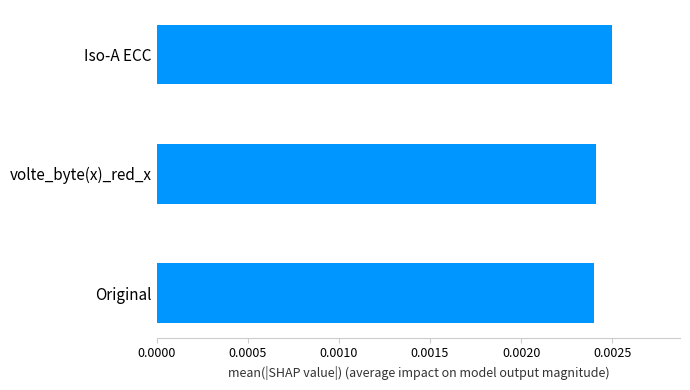

Which category has the highest value across all series?

Iso-A ECC